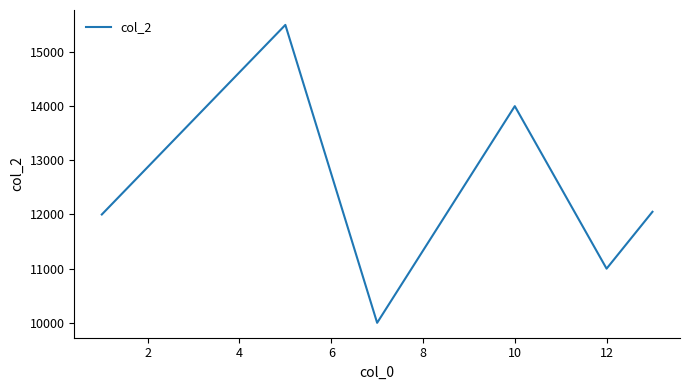

What is the minimum value shown in the chart?

10000